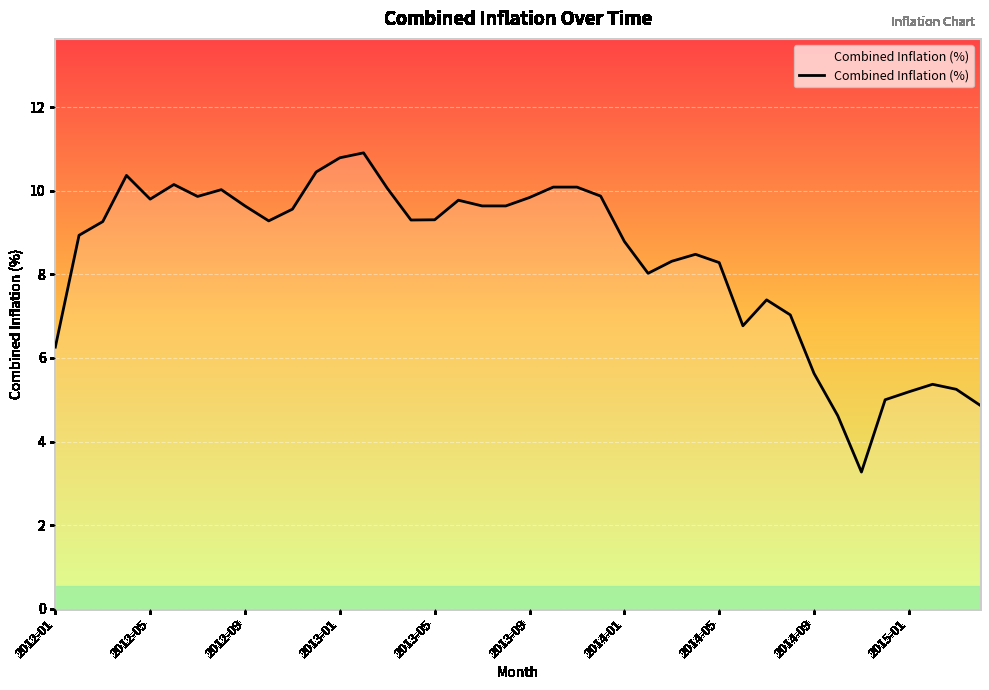

What is the smallest value displayed?

3.3